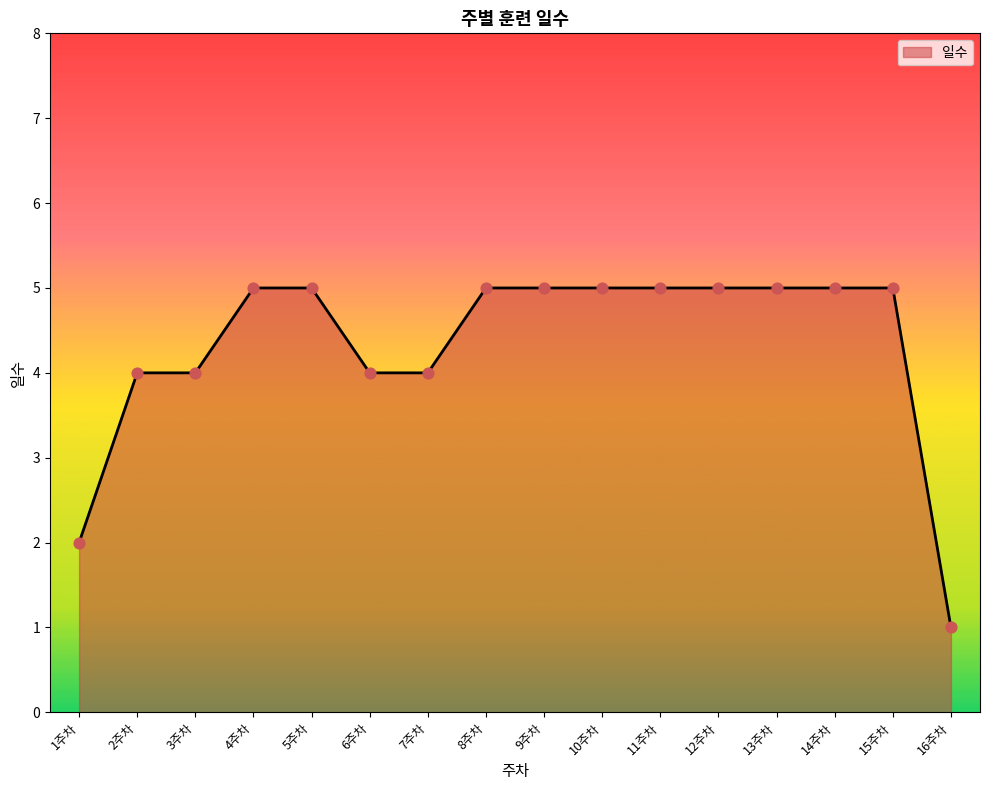

Between 15주차 and 16주차, which is larger?

15주차